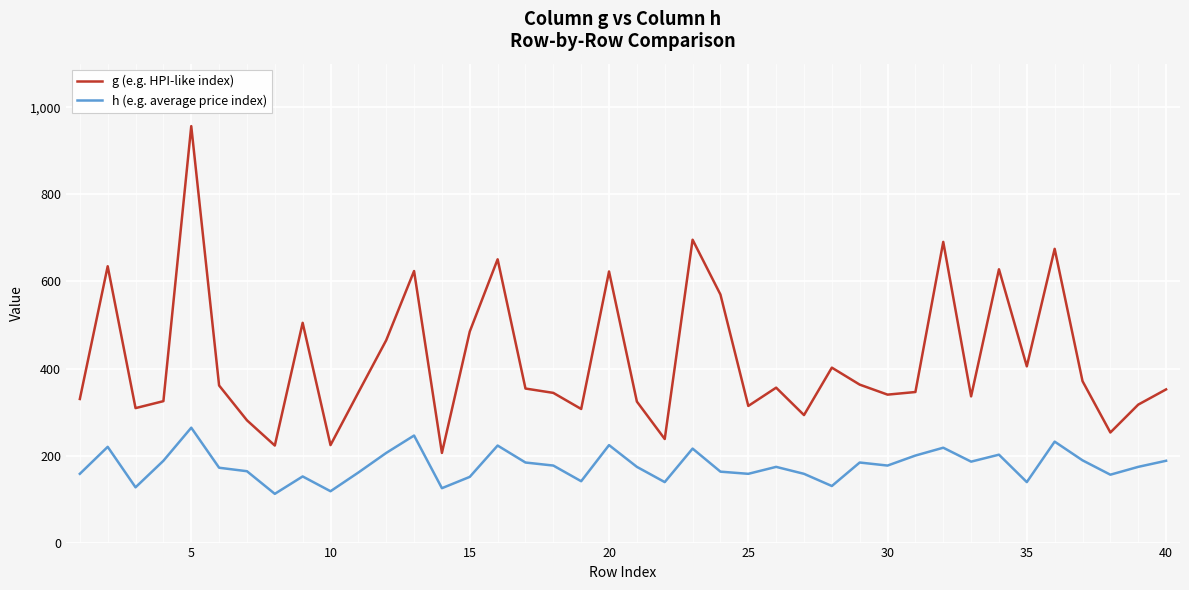

Which series has the widest spread of values?

g (e.g. HPI-like index)